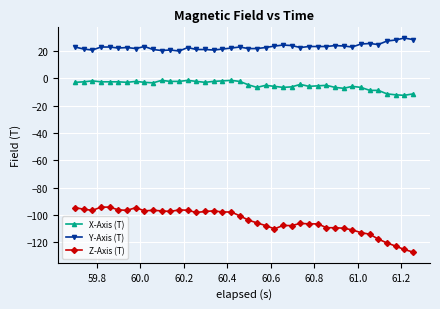

Which series has the largest range (max minus min)?

Z-Axis (T)